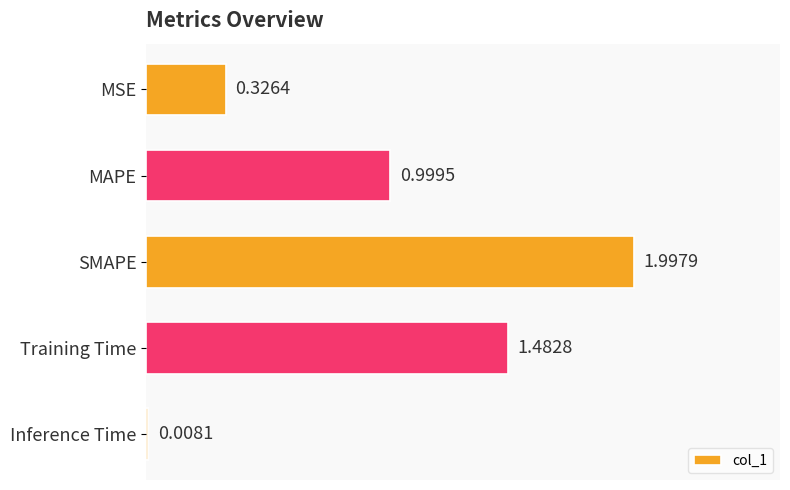

What is the label of the 2nd bar from the bottom?

Training Time